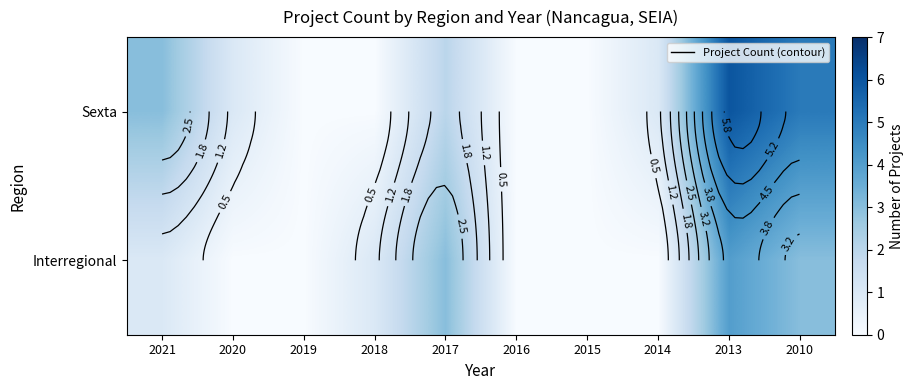

How many distinct data groups are displayed?

2